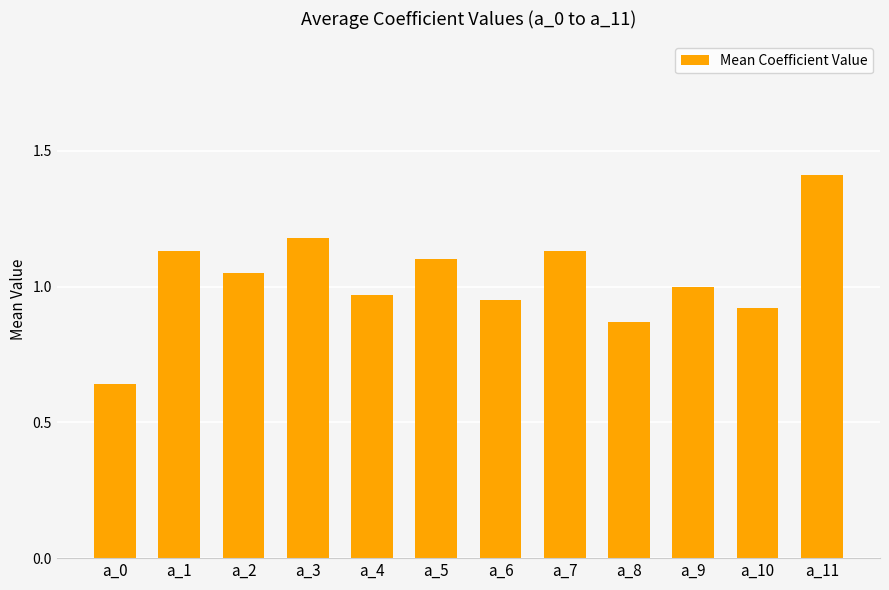

True or false: the data shows 0.4 at a_10.

False